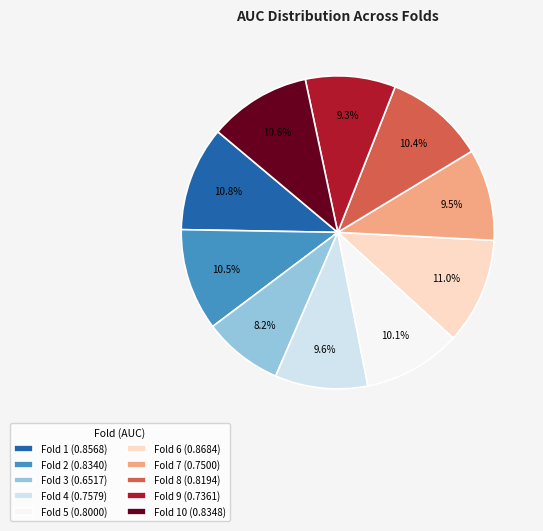

How much of the chart is everything except Fold 7 (0.7500)?

90.5%